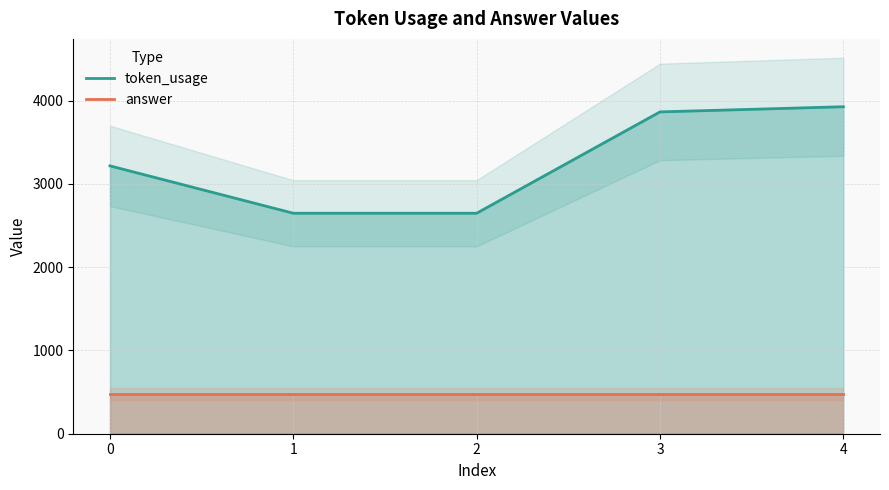

What is the smallest value displayed?

480